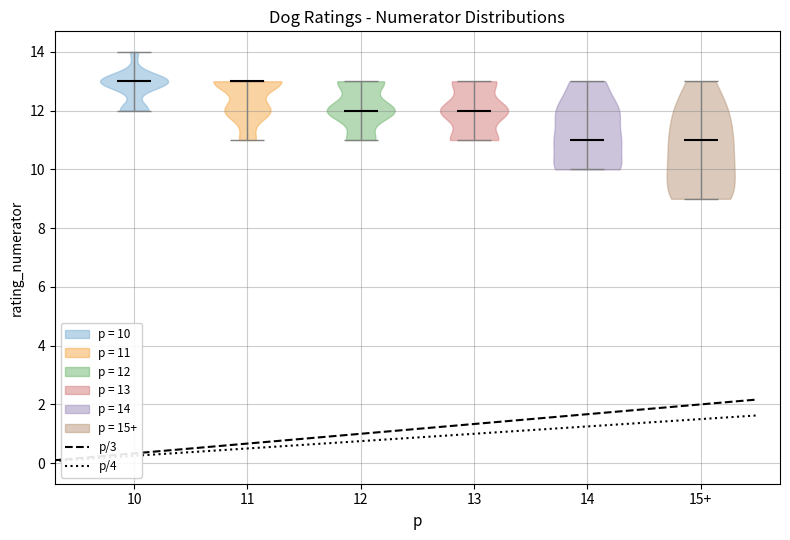

Reading left to right, read every violin against the y-axis: where its median line is, and the lowest and highest points it reaches. The values are not printed on the chart, so give them approximately, as read against the axis.

10: median line 13, lowest point 12, highest point 14
11: median line 13, lowest point 11, highest point 13
12: median line 12, lowest point 11, highest point 13
13: median line 12, lowest point 11, highest point 13
14: median line 11, lowest point 10, highest point 13
15+: median line 11, lowest point 9, highest point 13